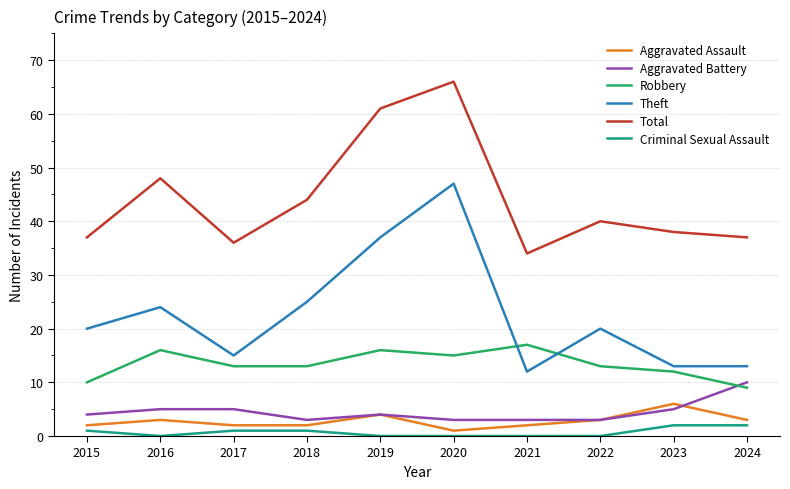

What is the highest value of the Theft series?

47